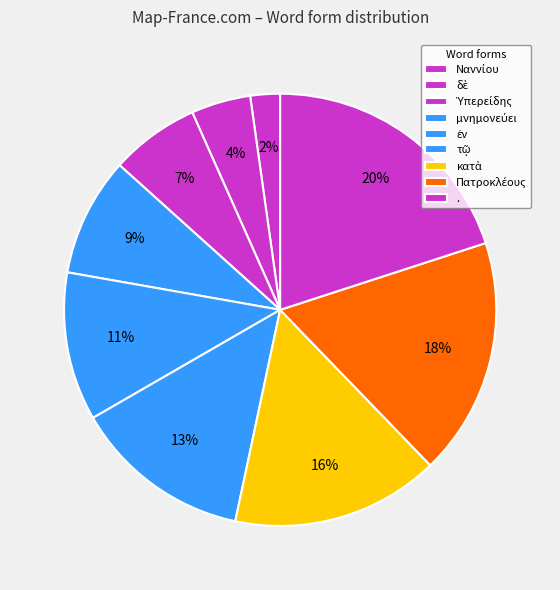

Is there a majority slice in this chart?

No